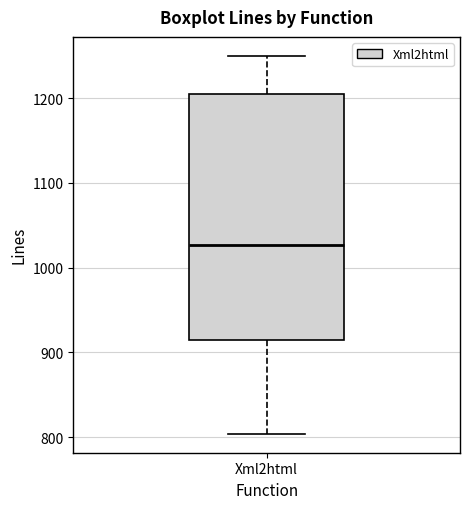

Transcribe this box plot: give where the median line is, the range the box spans, and where the two whiskers end, as read against the y-axis. The values are not printed on the chart, so give them approximately, as read against the axis.

median 1030, box 910 to 1210, whiskers 800 to 1250